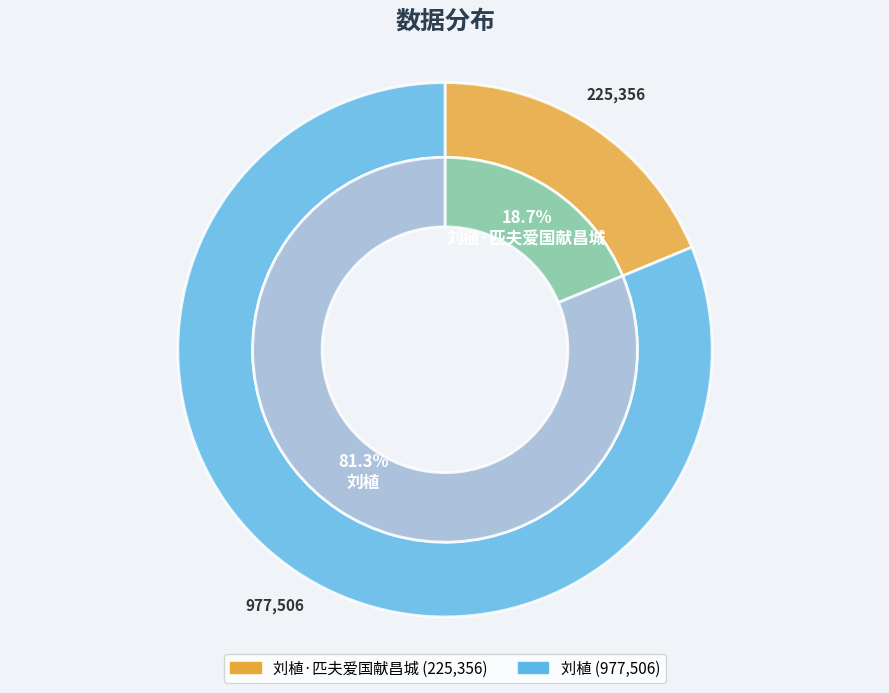

The 刘植·匹夫爱国献昌城 slice represents 19% of the pie. True or false?

True